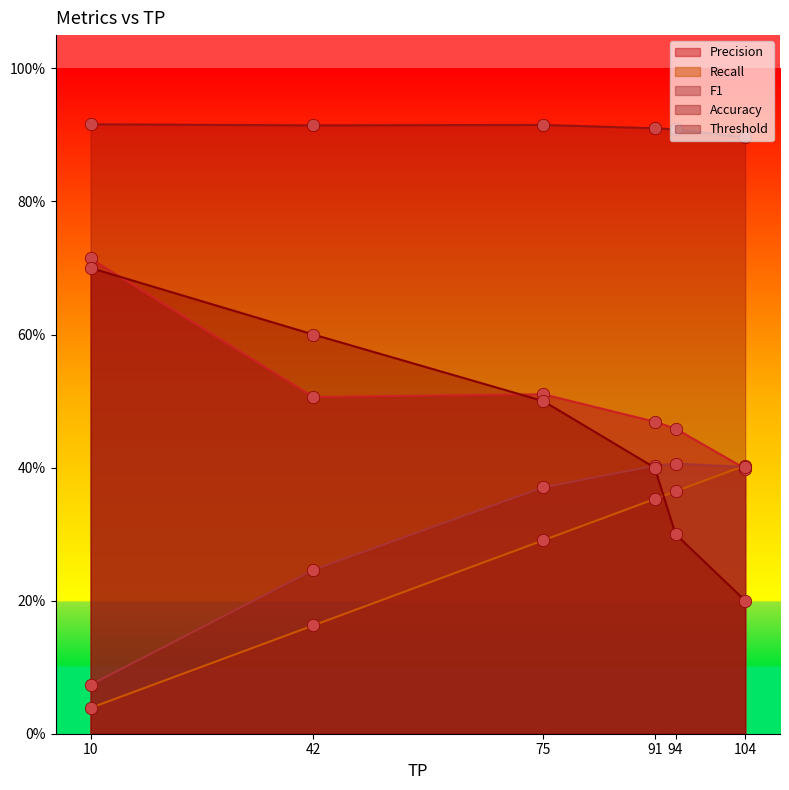

What is the total value across all series at 75?

2.6